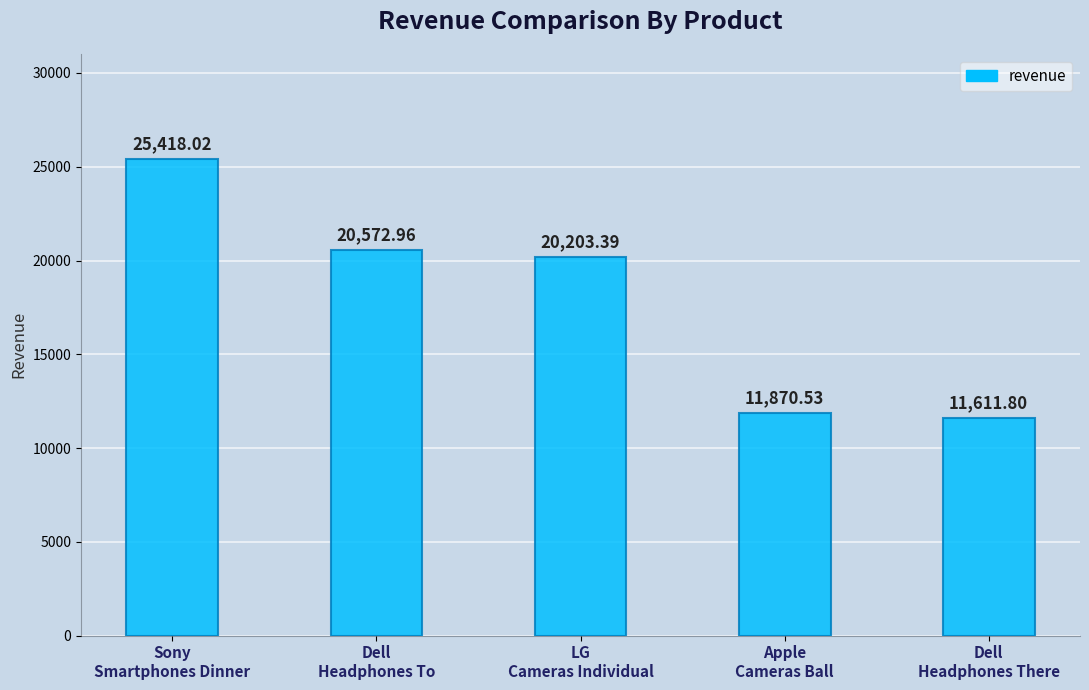

At which category does the chart reach its minimum across all series?

Dell
Headphones There